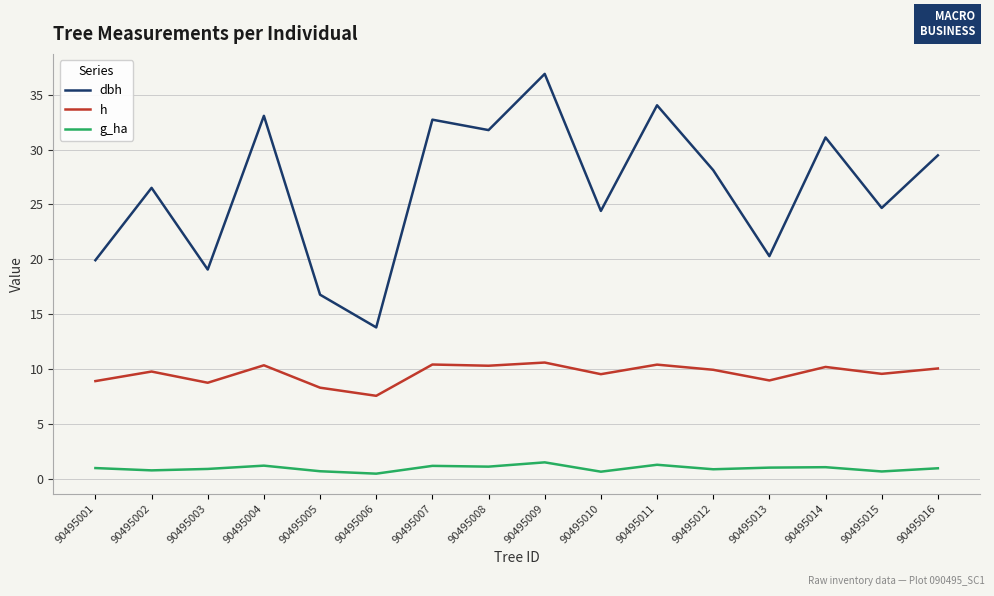

How many series are shown in this chart?

3